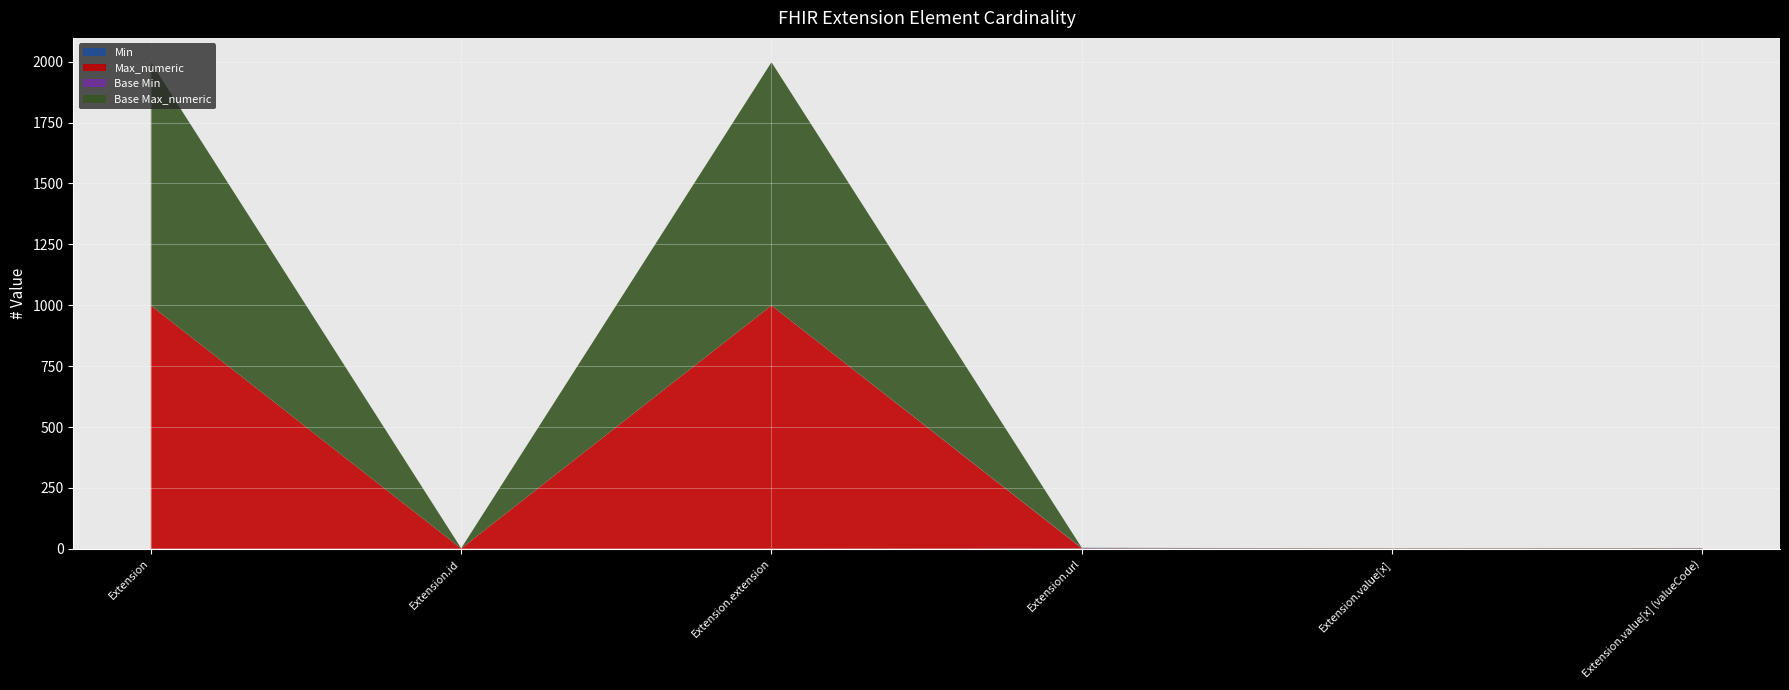

Reading left to right, extract all data points from this chart.

Min: Extension=0	Extension.id=0	Extension.extension=0	Extension.url=1	Extension.value[x]=0	Extension.value[x] (valueCode)=1
Max_numeric: Extension=999	Extension.id=1	Extension.extension=999	Extension.url=1	Extension.value[x]=1	Extension.value[x] (valueCode)=1
Base Min: Extension=0	Extension.id=0	Extension.extension=0	Extension.url=1	Extension.value[x]=0	Extension.value[x] (valueCode)=0
Base Max_numeric: Extension=999	Extension.id=1	Extension.extension=999	Extension.url=1	Extension.value[x]=1	Extension.value[x] (valueCode)=1